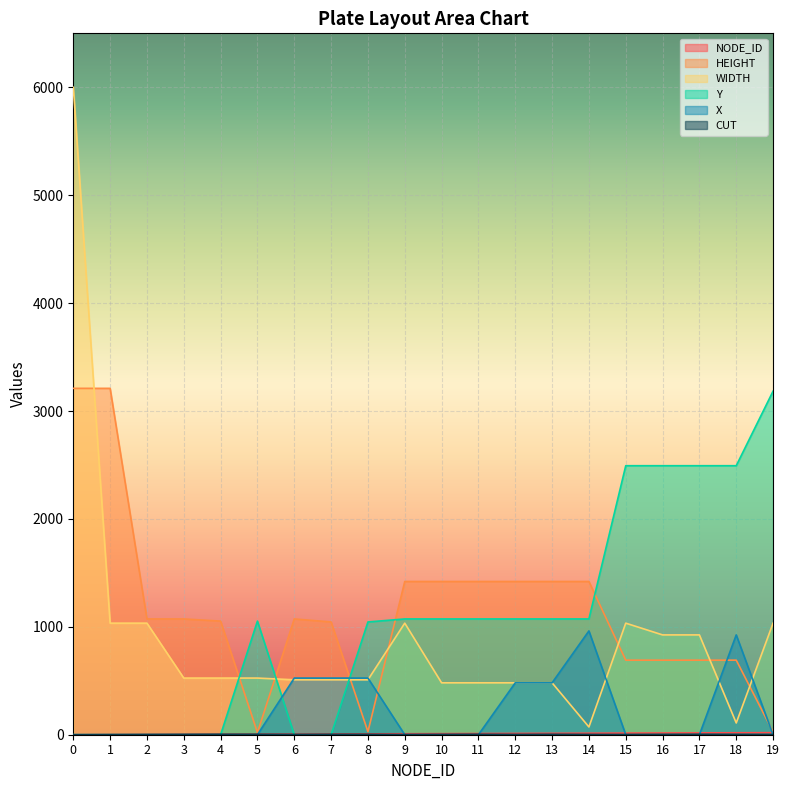

The value of Y at 14 is 1073. True or false?

True